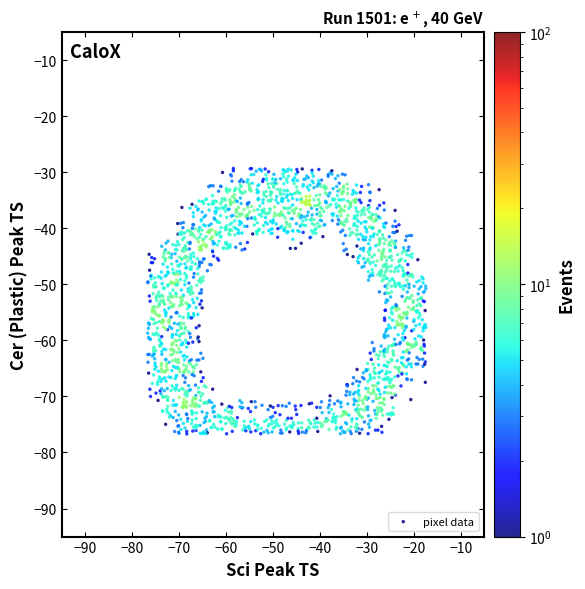

What is the range of Y values (max minus min)?

47.4